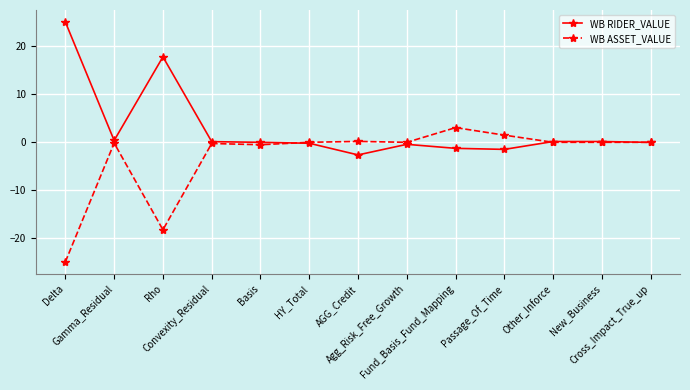

What is the value of the WB RIDER_VALUE point at the 10th from the left?

-1.5